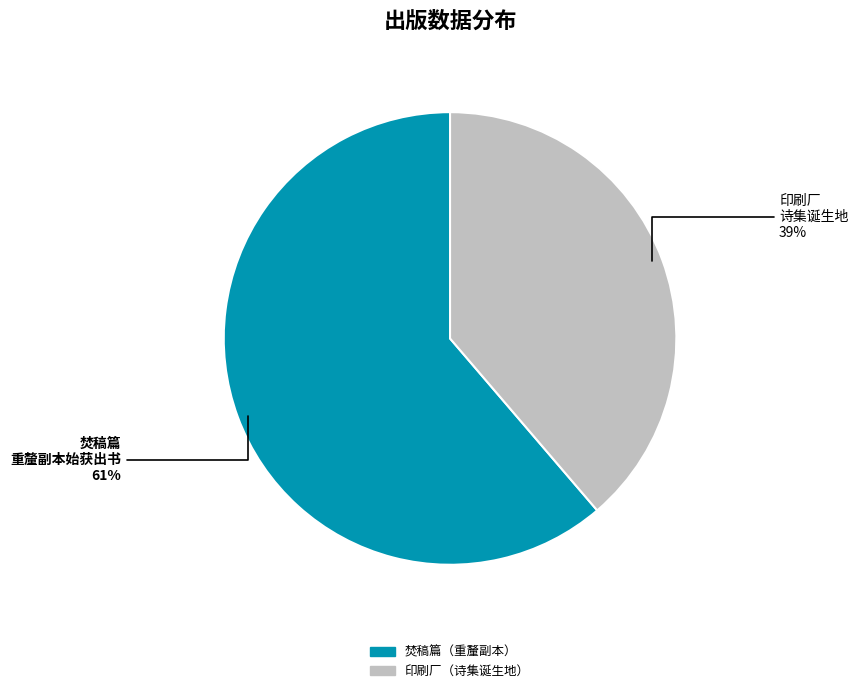

Does any single category account for the majority?

Yes